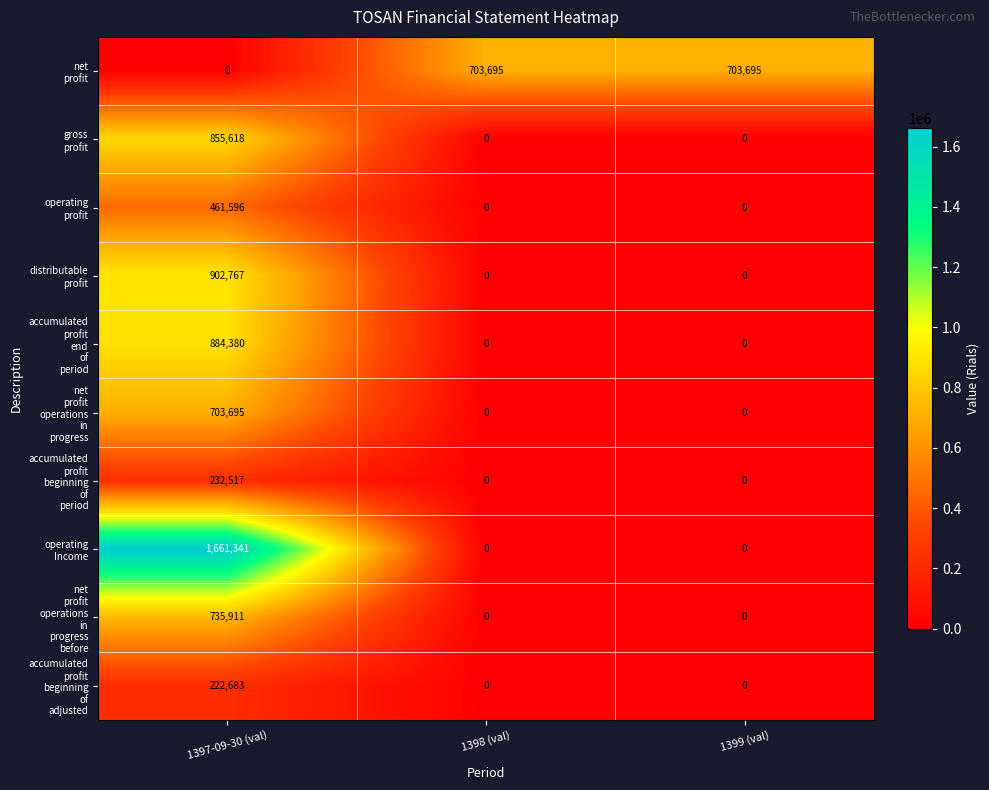

What is the spread (max minus min) of values at 1397-09-30 (val)?

1661341